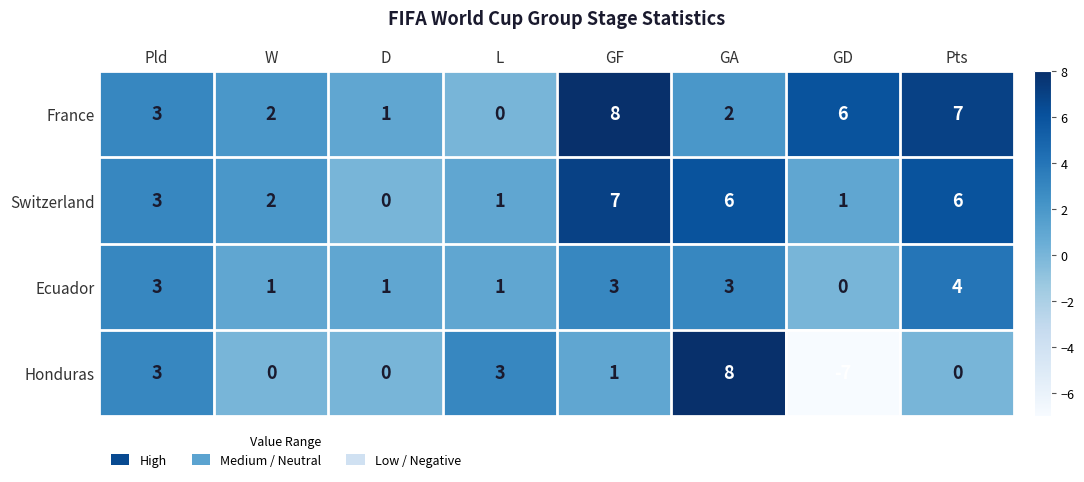

What is the difference between the France values at Pld and Pts?

4